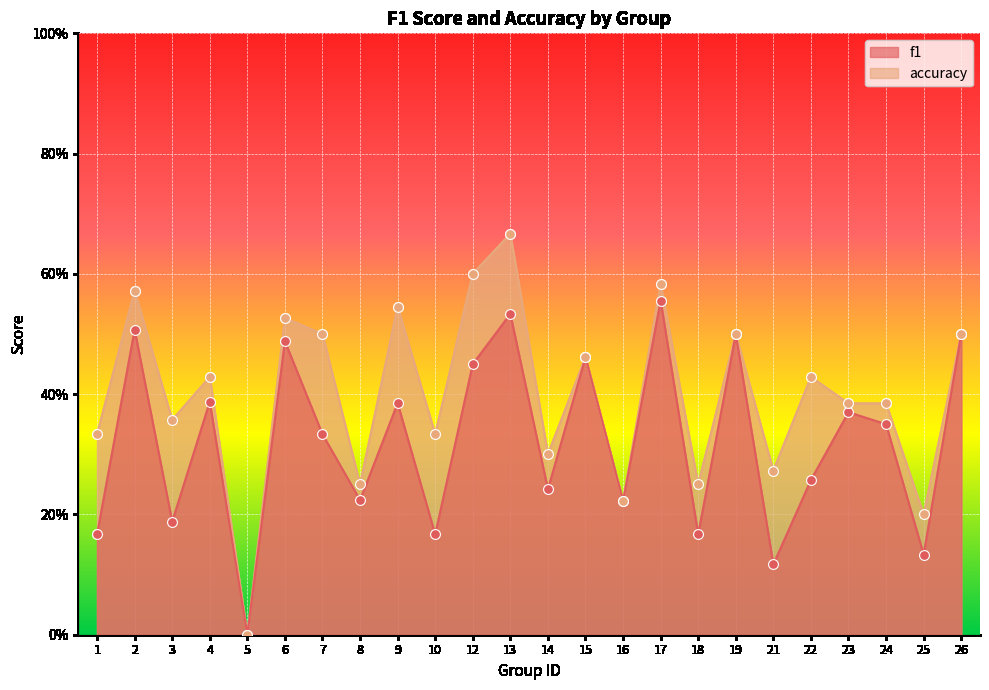

Is the value of f1 at 17 greater than the value of accuracy at 9?

Yes